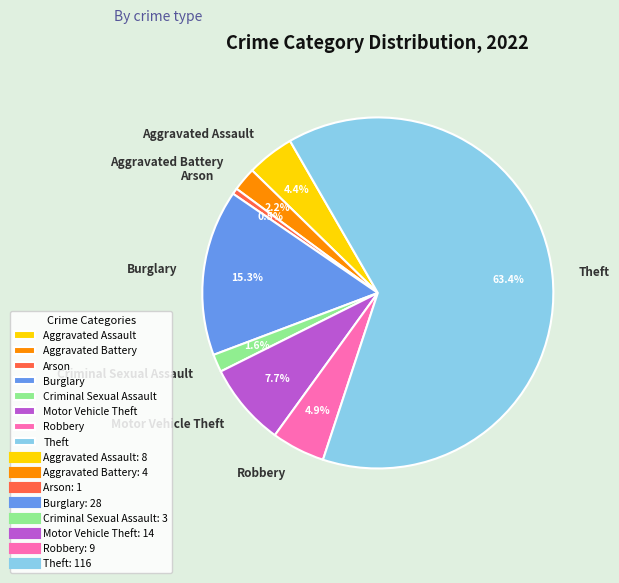

Does Aggravated Battery account for over 50% of the chart?

No